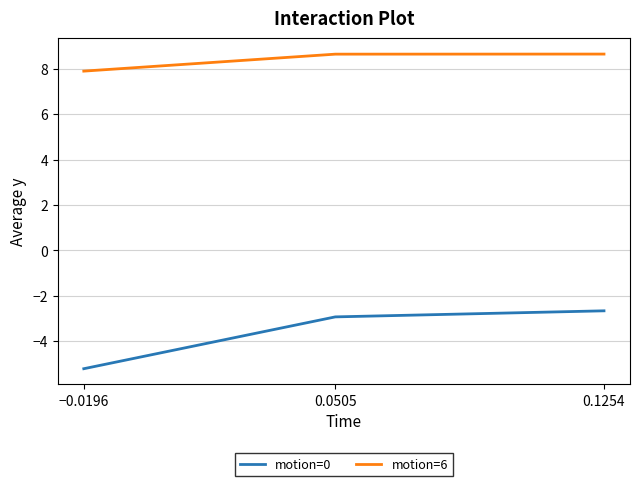

At 0.0505, list the series in order from largest to smallest.

motion=6, motion=0